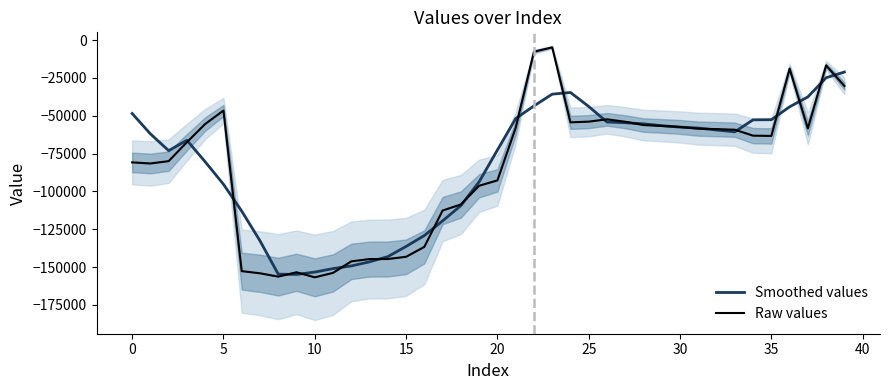

What are all the series names shown in the legend?

Smoothed values, Raw values